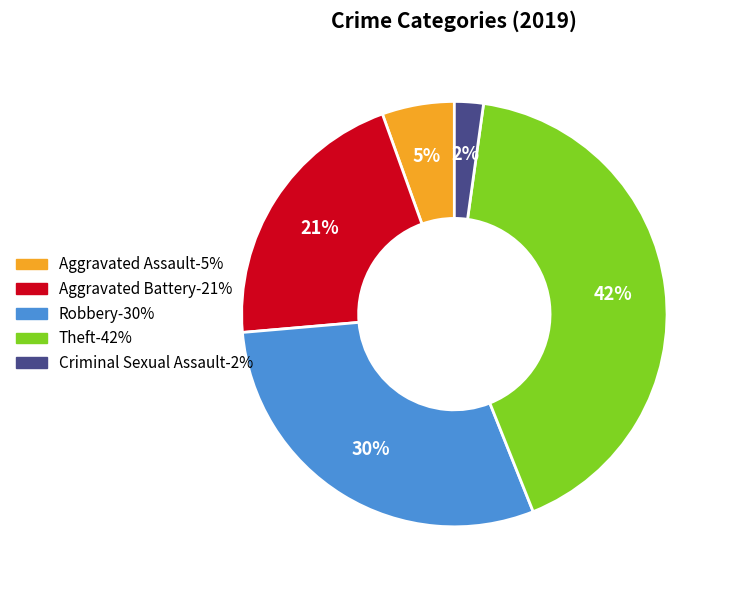

Count the number of slices in the pie.

5